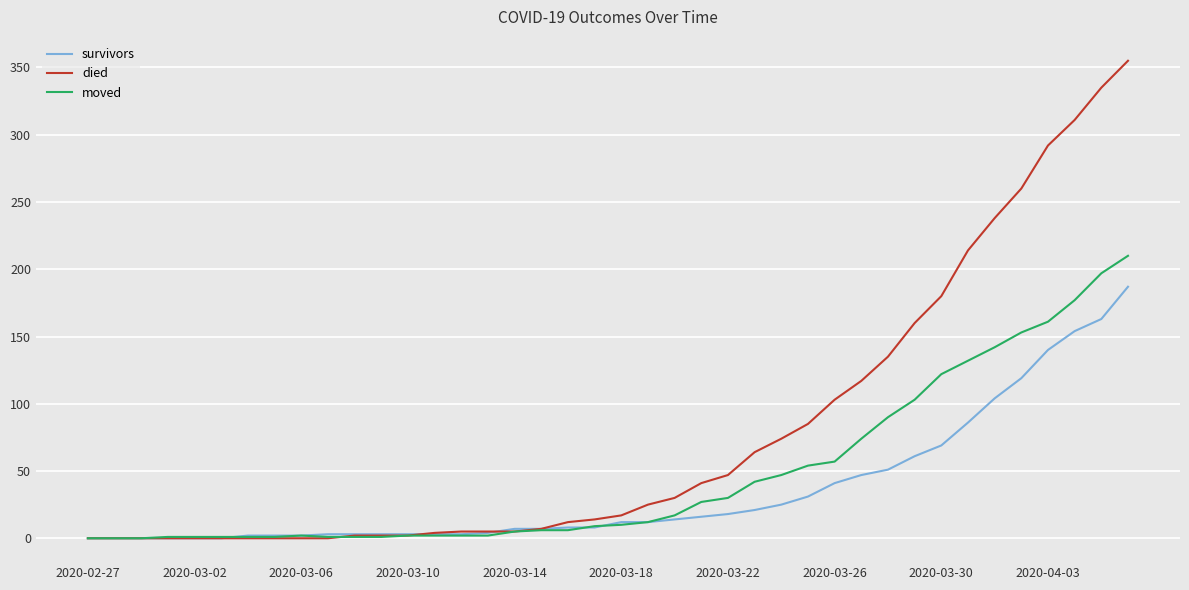

Which series has the largest total across all categories?

died